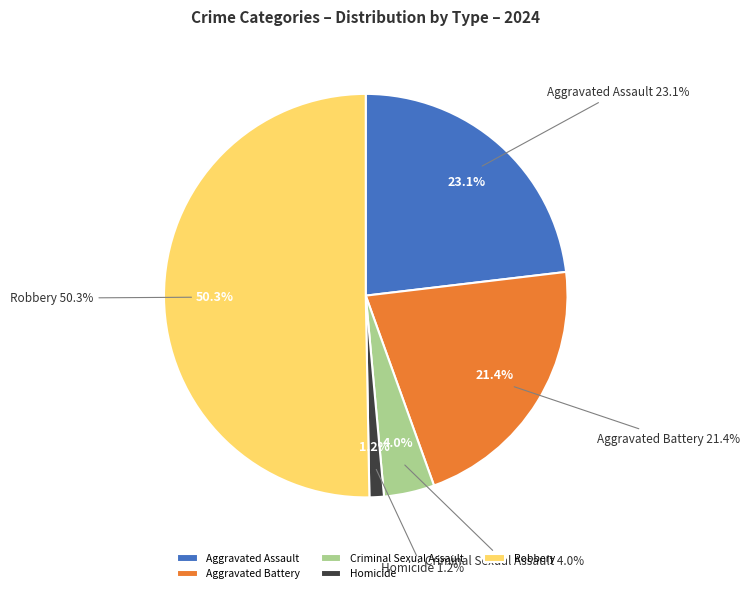

What percentage is the Aggravated Battery slice, to the nearest percent?

21%